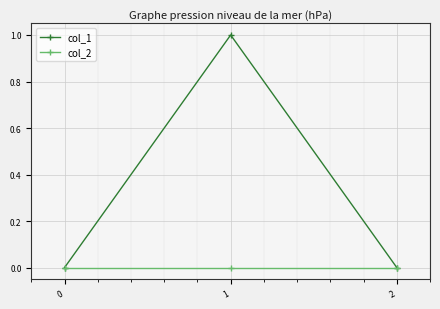

True or false: col_1 has a value of -1 at 0.

False